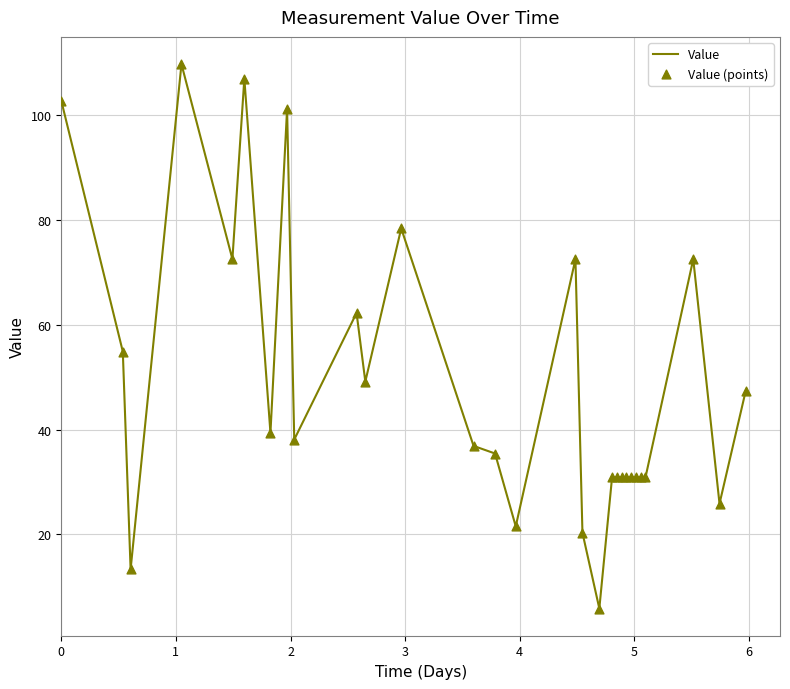

What is the greatest value displayed?

109.8